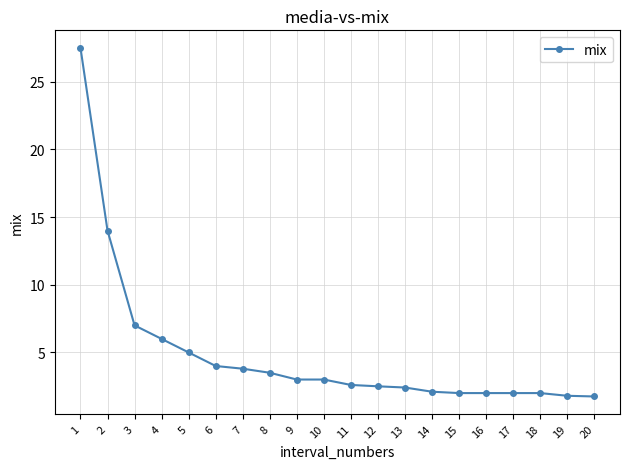

The chart shows a value of 2.0 at 9. True or false?

False